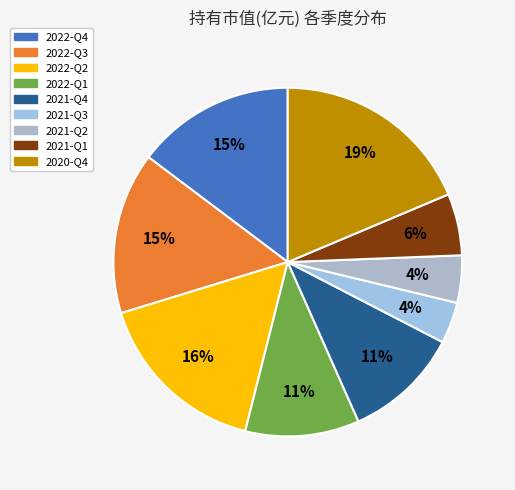

How many segments does this pie chart have?

9